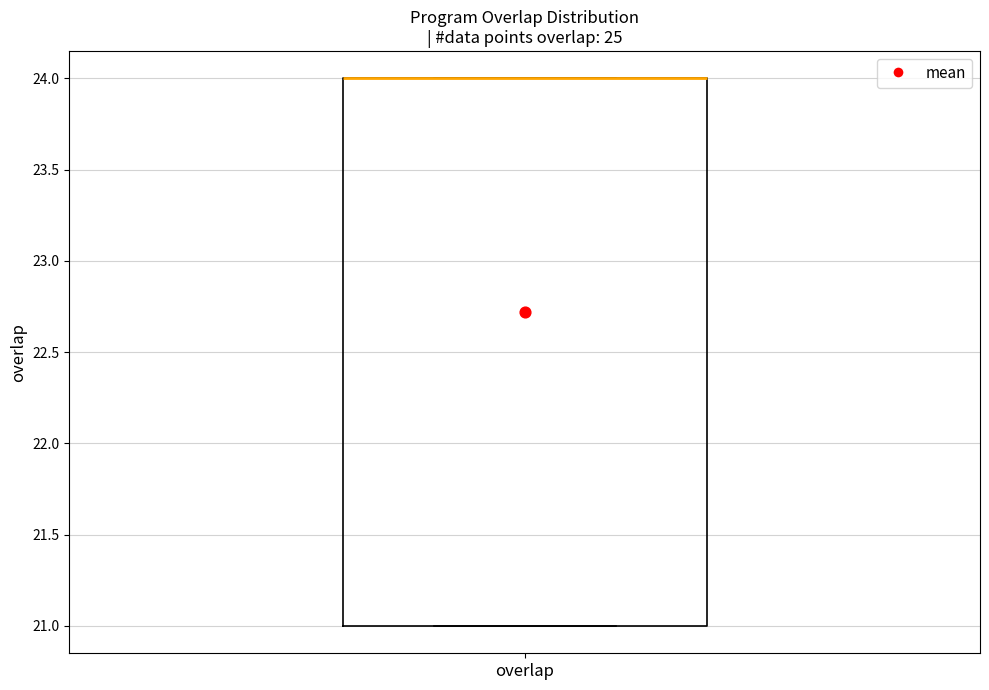

Read this box plot against the y-axis: the position of the median line, the range covered by the box, and the ends of both whiskers. The values are not printed on the chart, so give them approximately, as read against the axis.

median 24 (drawn on the box's upper edge), box 21 to 24, whiskers 21 to 24